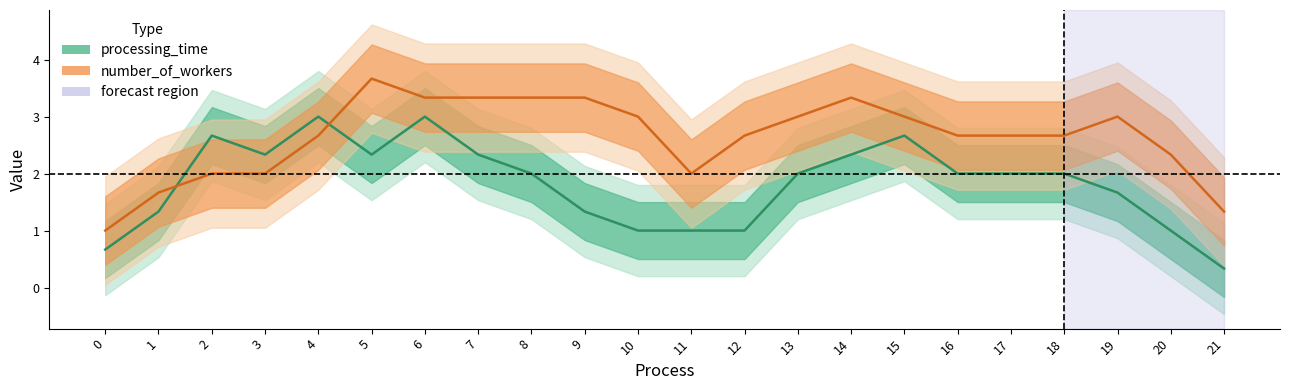

Which series ends up on top after the final intersection of number_of_workers and processing_time?

number_of_workers